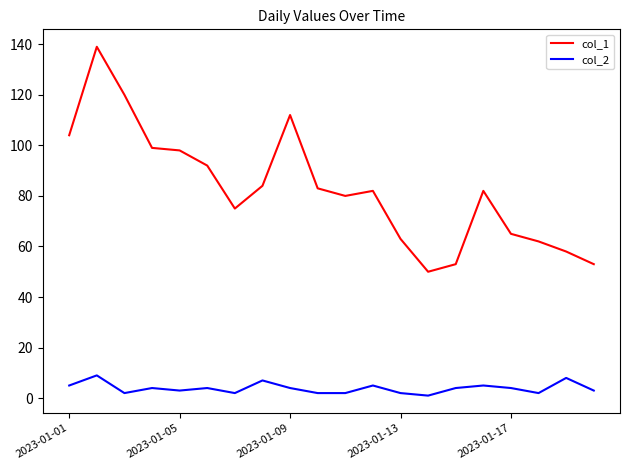

In col_2, how many points are higher than both neighbors (excluding endpoints)?

7